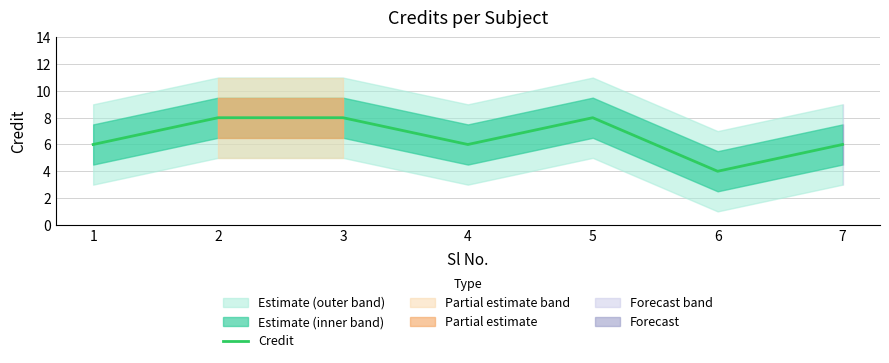

Between 3 and 2, which is larger?

3